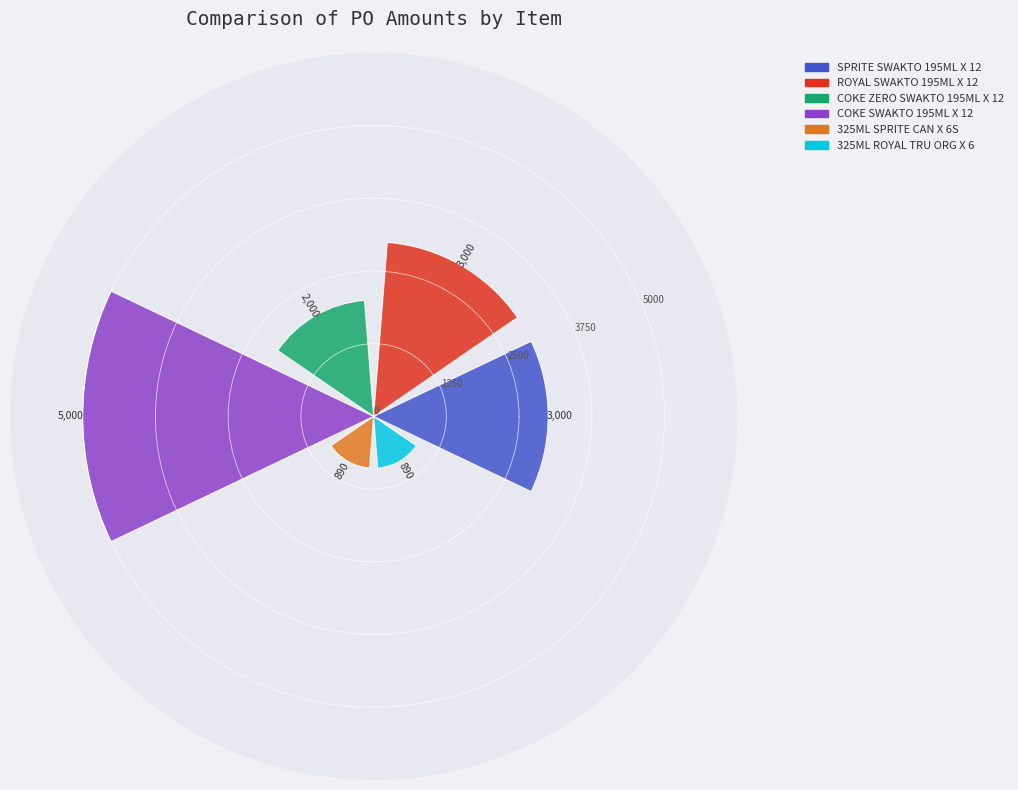

How many data points are less than 3000?

3